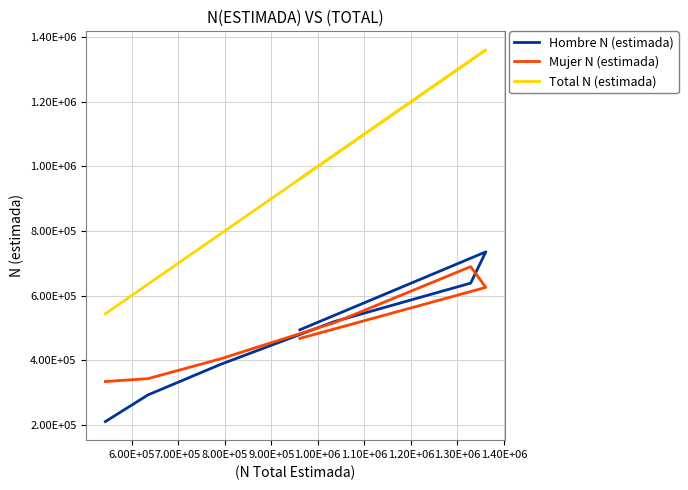

Which series changed the most between 6.00E+05 and 9.00E+05?

Total N (estimada)